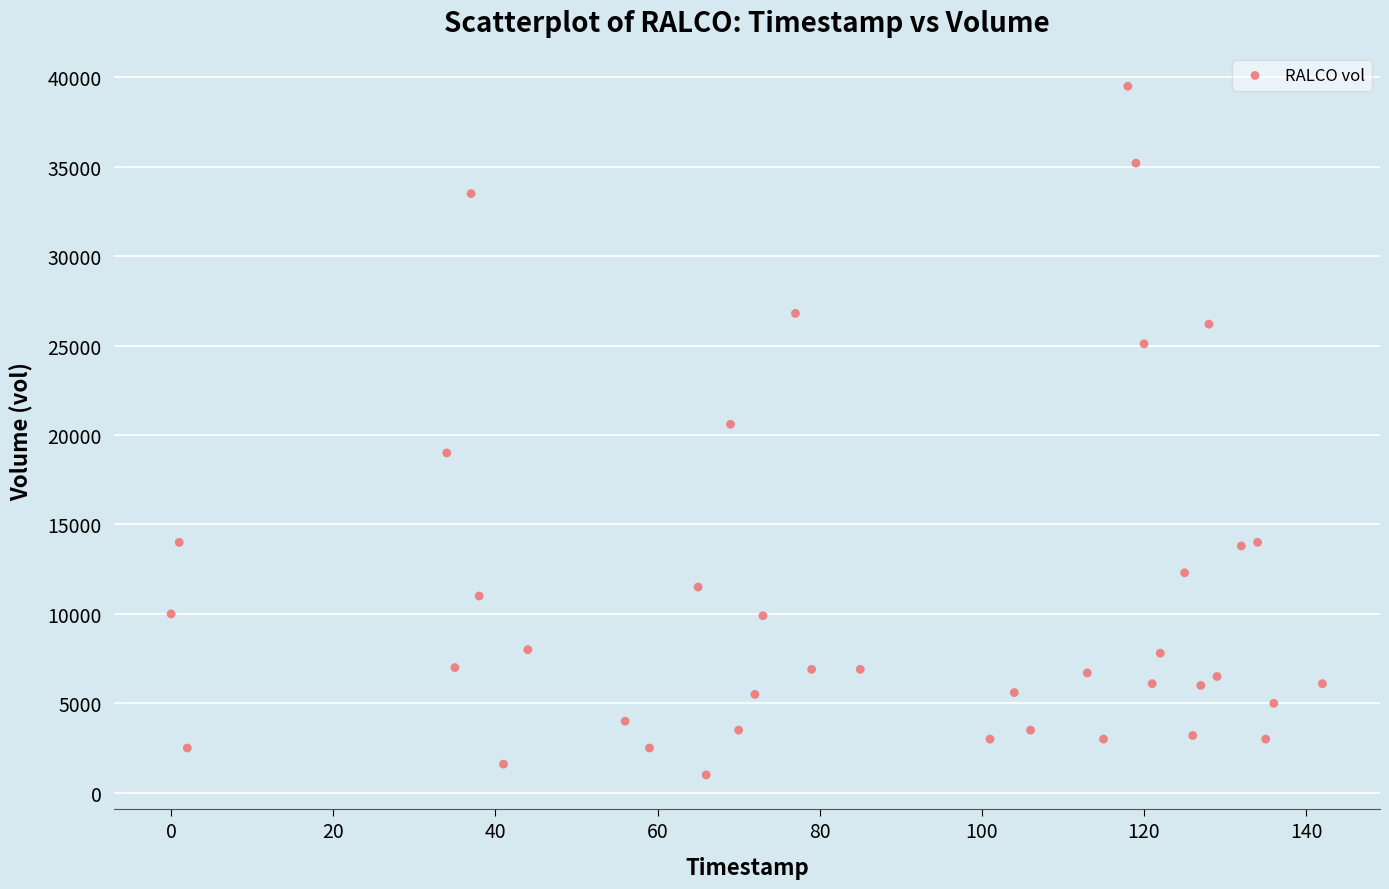

What is the range of X values (max minus min)?

142